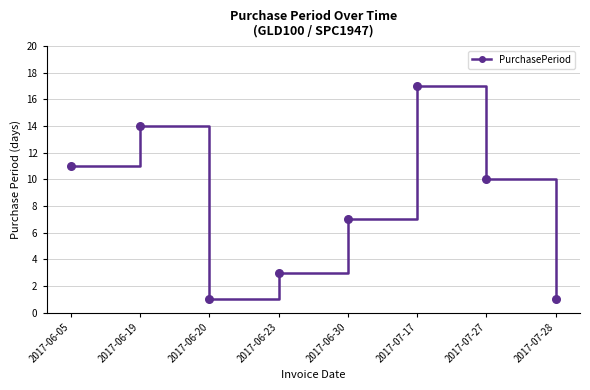

What is the change in value from 2017-06-23 to 2017-07-27?

+7